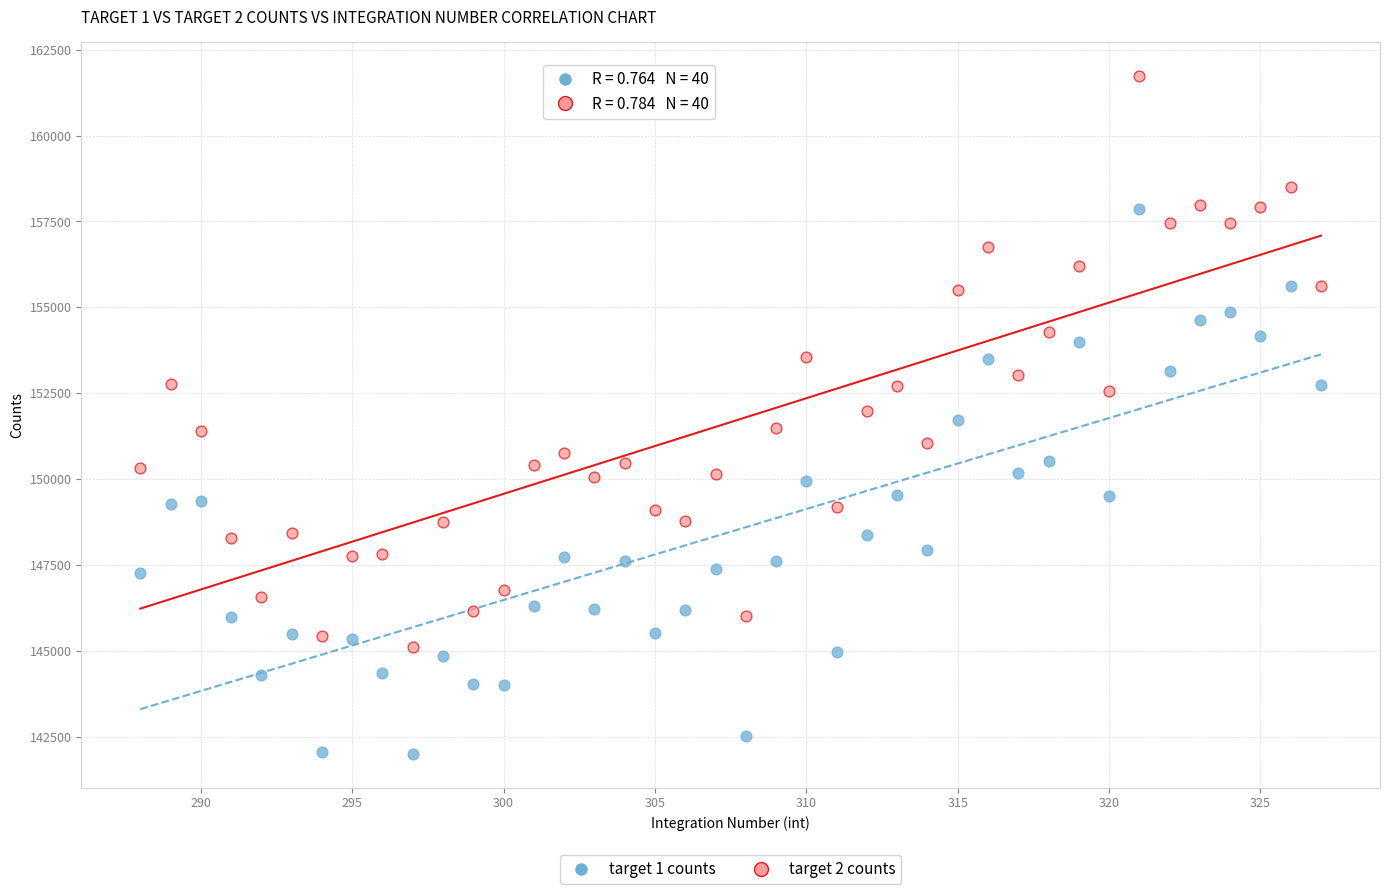

Which series has the largest Y range (max minus min)?

target 2 counts